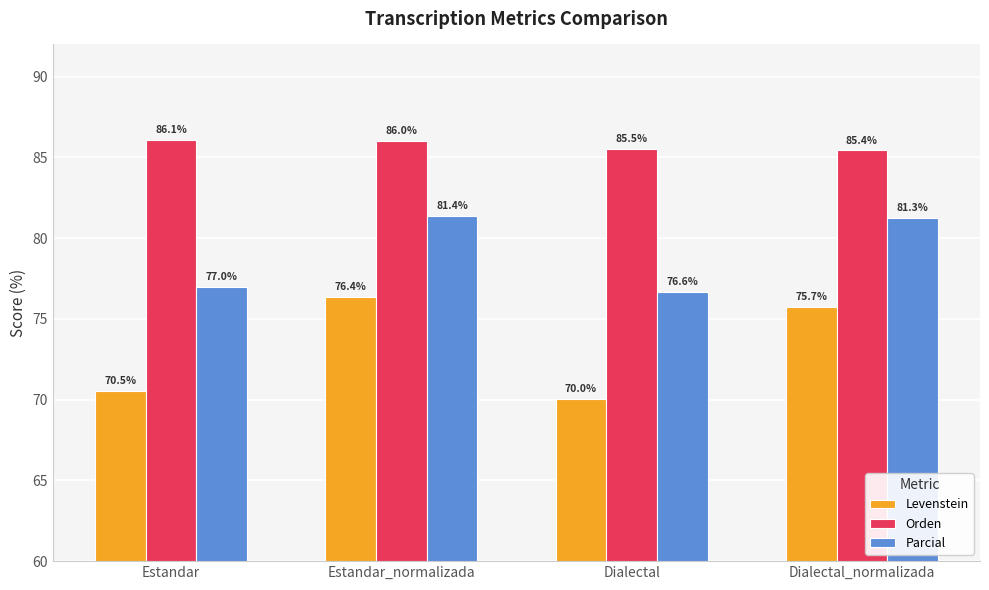

Reading left to right, what are all the values shown in this chart?

Levenstein: Estandar=70.5	Estandar_normalizada=76.4	Dialectal=70.0	Dialectal_normalizada=75.7
Orden: Estandar=86.1	Estandar_normalizada=86.0	Dialectal=85.5	Dialectal_normalizada=85.4
Parcial: Estandar=77.0	Estandar_normalizada=81.4	Dialectal=76.6	Dialectal_normalizada=81.3